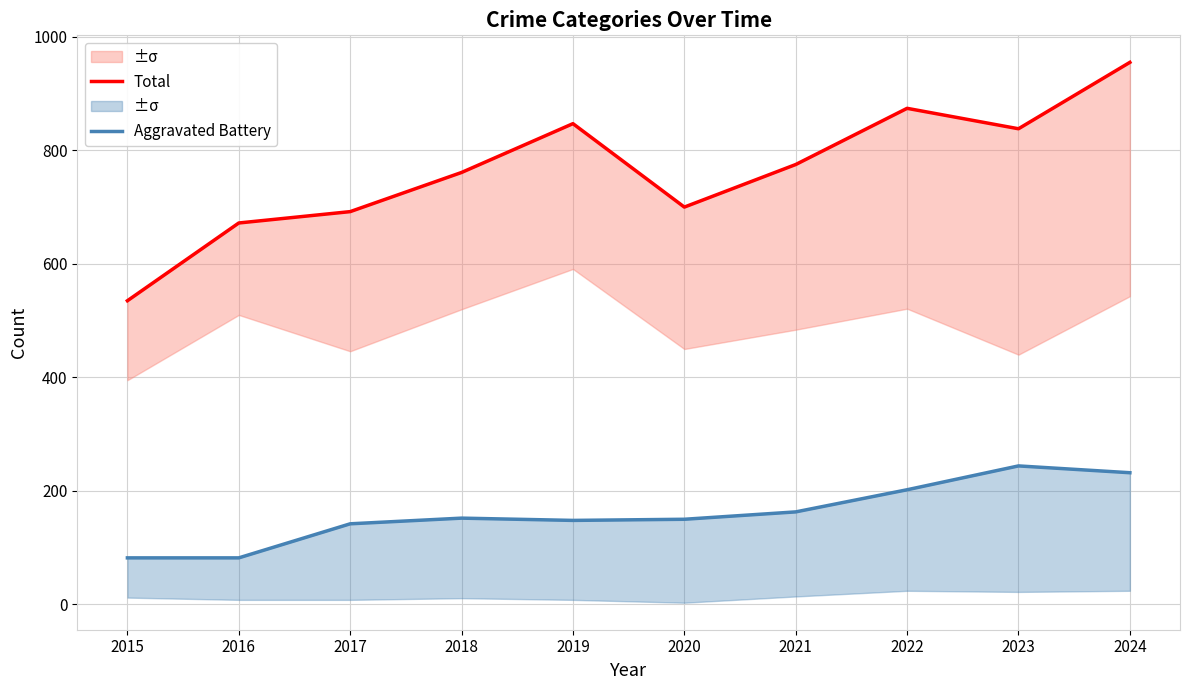

Which series has the largest range (max minus min)?

Total